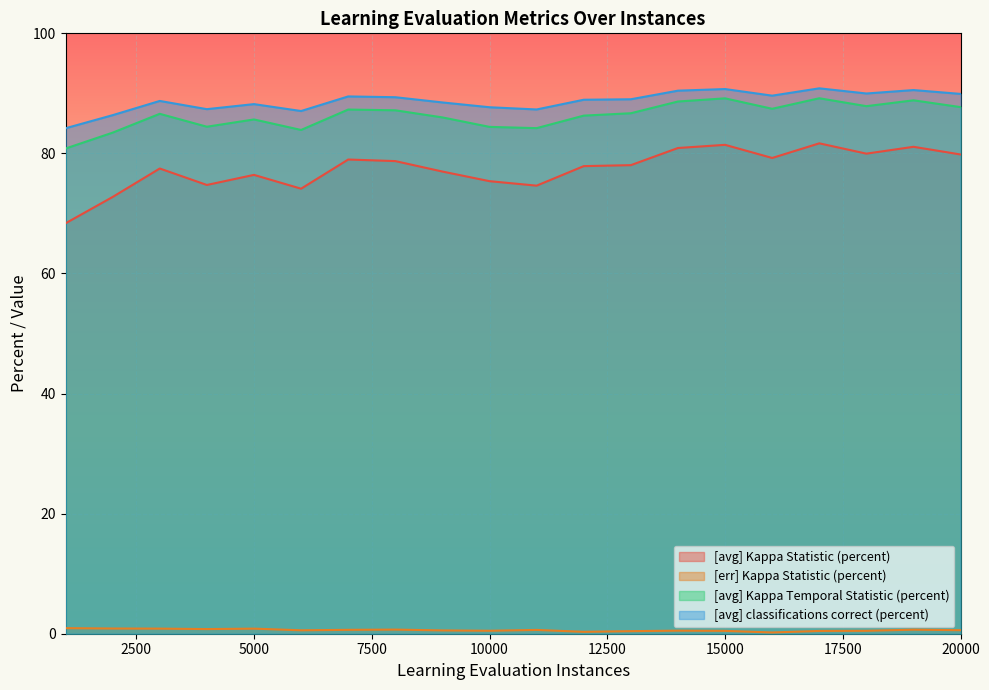

At which category does the chart reach its minimum across all series?

16000.0